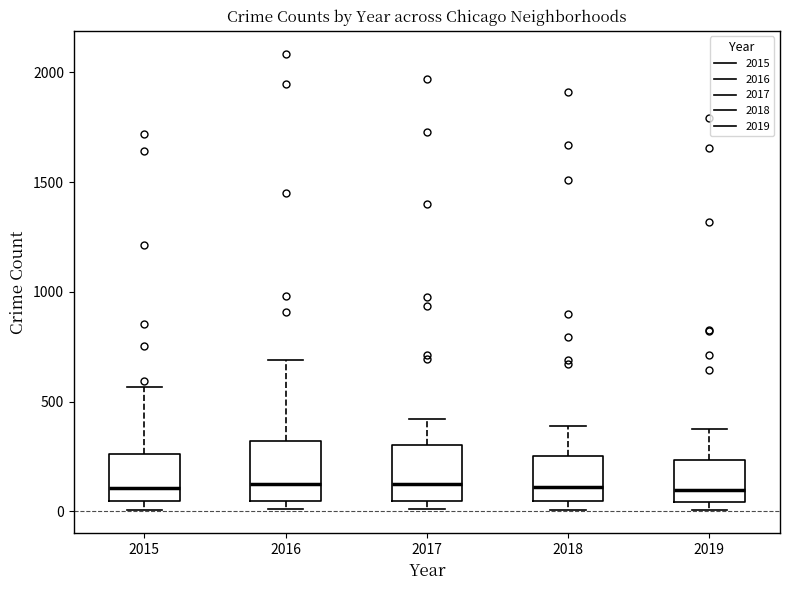

Reading left to right, read every box against the y-axis: the position of its median line, the range the box covers, and the ends of its whiskers. The values are not printed on the chart, so give them approximately, as read against the axis.

2015: median 100, box 50 to 250, whiskers 0 to 550
2016: median 150, box 50 to 300, whiskers 0 to 700
2017: median 100, box 50 to 300, whiskers 0 to 400
2018: median 100, box 50 to 250, whiskers 0 to 400
2019: median 100, box 50 to 250, whiskers 0 to 400